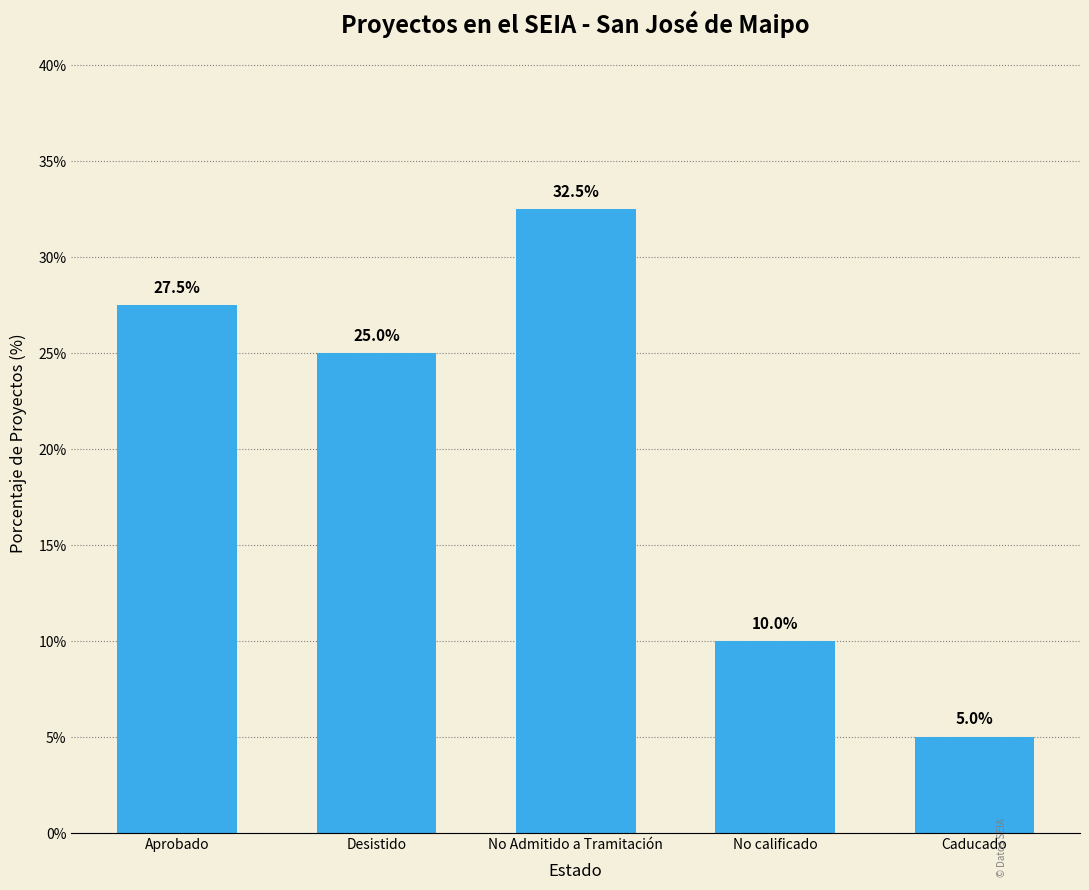

What position from the left is No calificado?

4